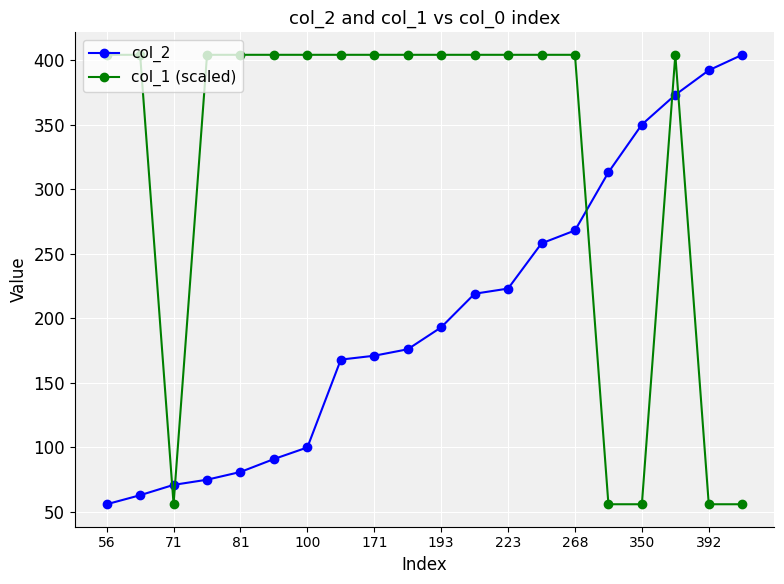

At how many categories does at least one series exceed 148?

19